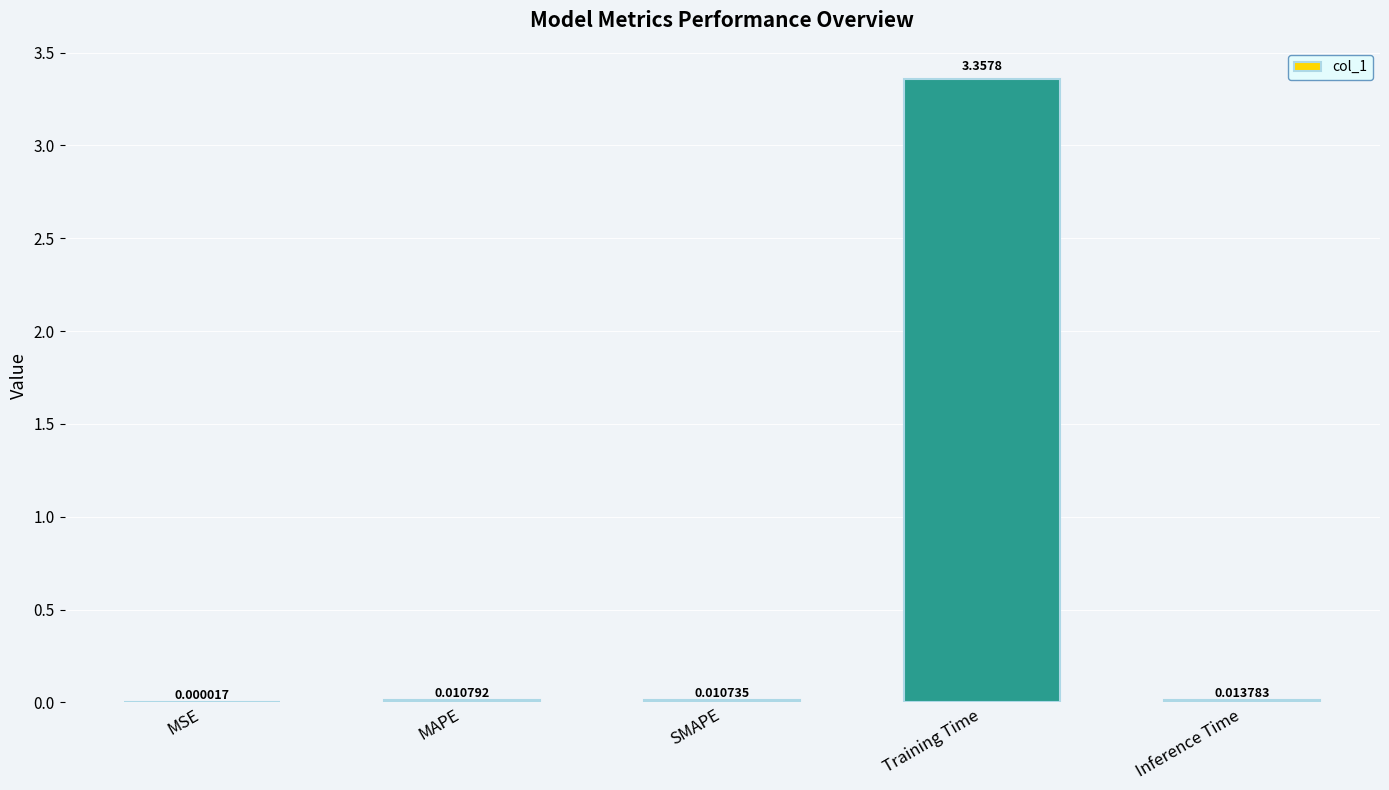

At which label is the value closest to 1?

Inference Time